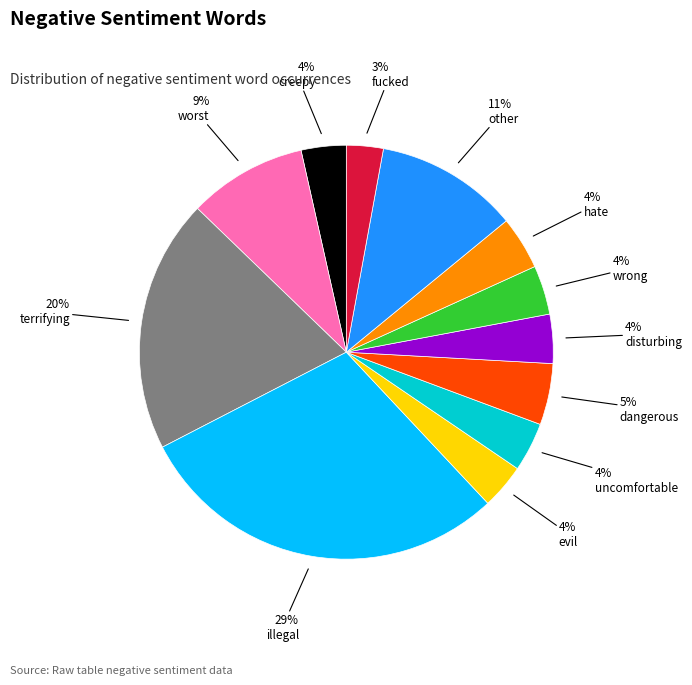

To the nearest percent, what is the average slice percentage?

8%